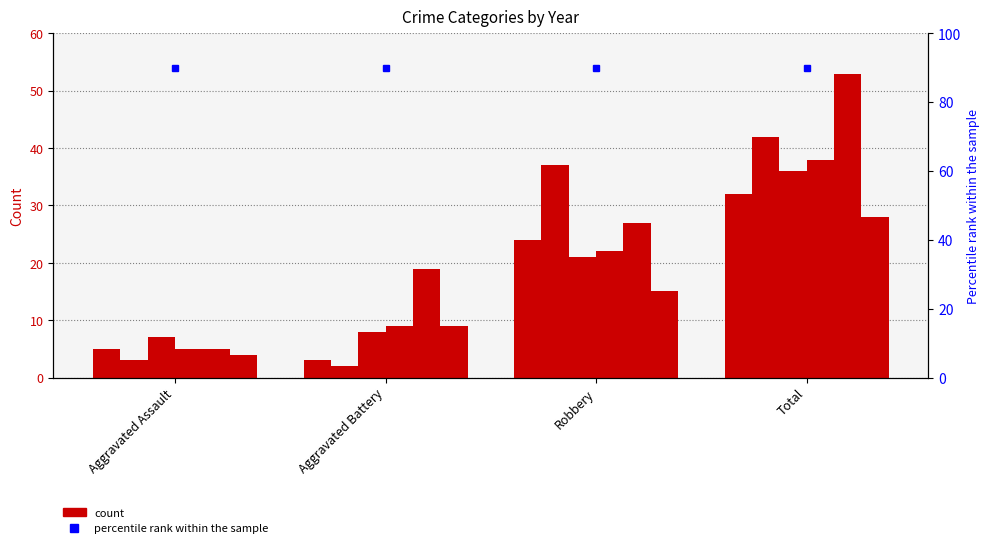

What is the label of the 2nd bar from the left?

Aggravated Battery